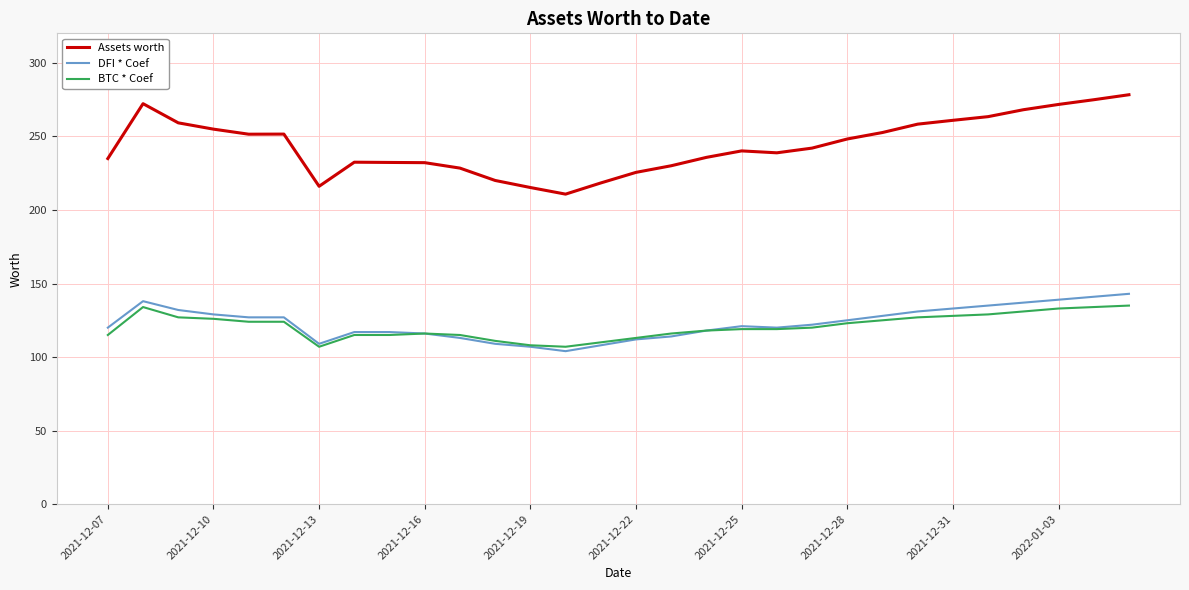

What is the minimum value shown in the chart?

104.0